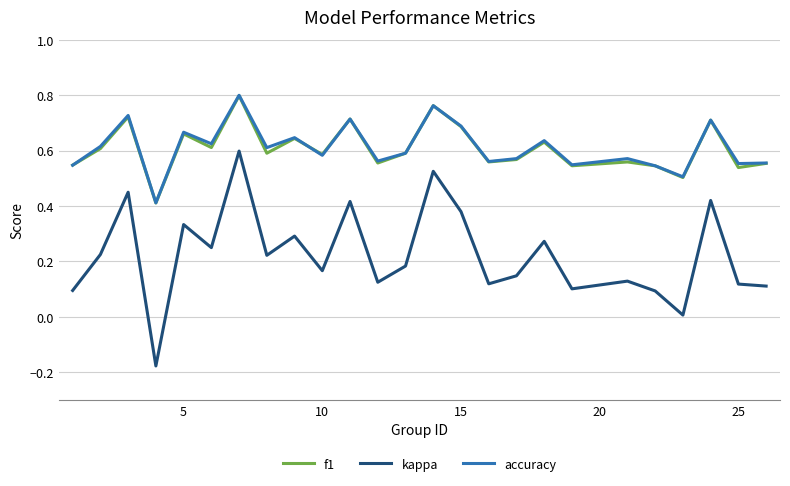

True or false: accuracy and kappa intersect in this chart.

False